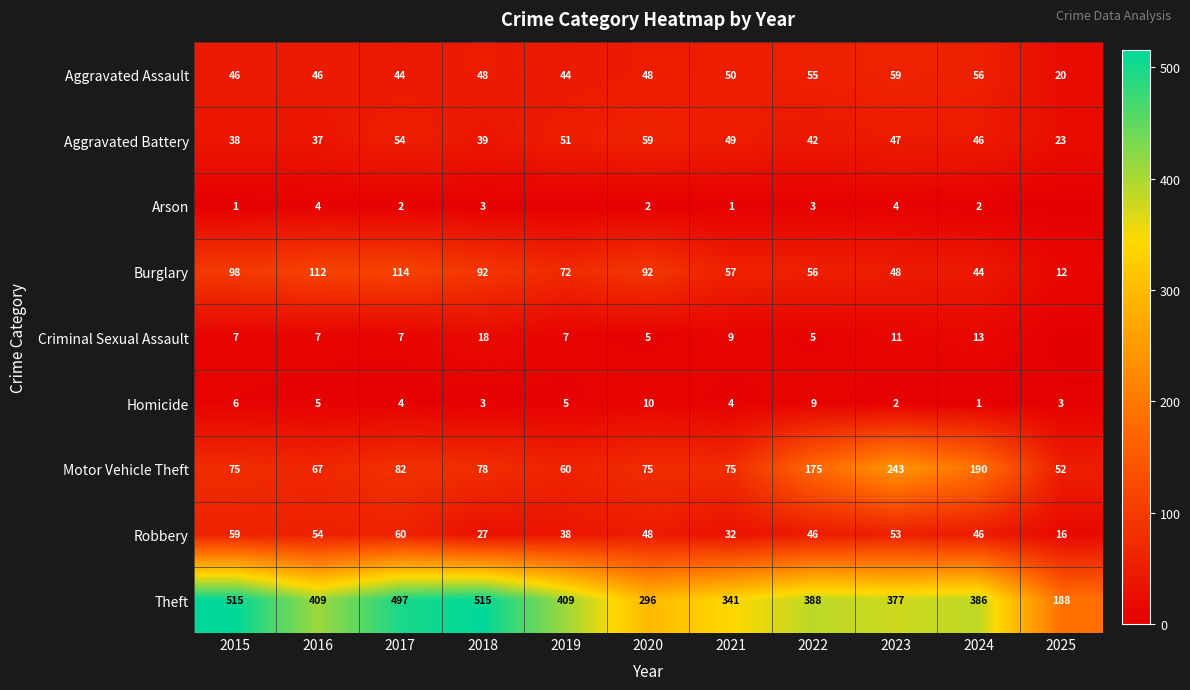

How many values in the Aggravated Assault series are below 48?

5